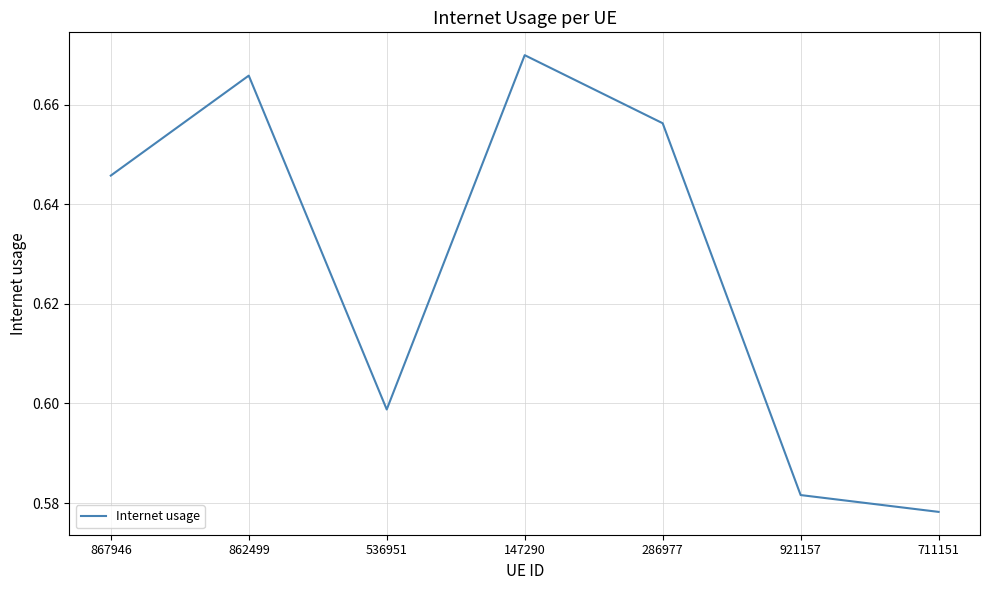

Does the chart display data point markers on the line(s)?

No